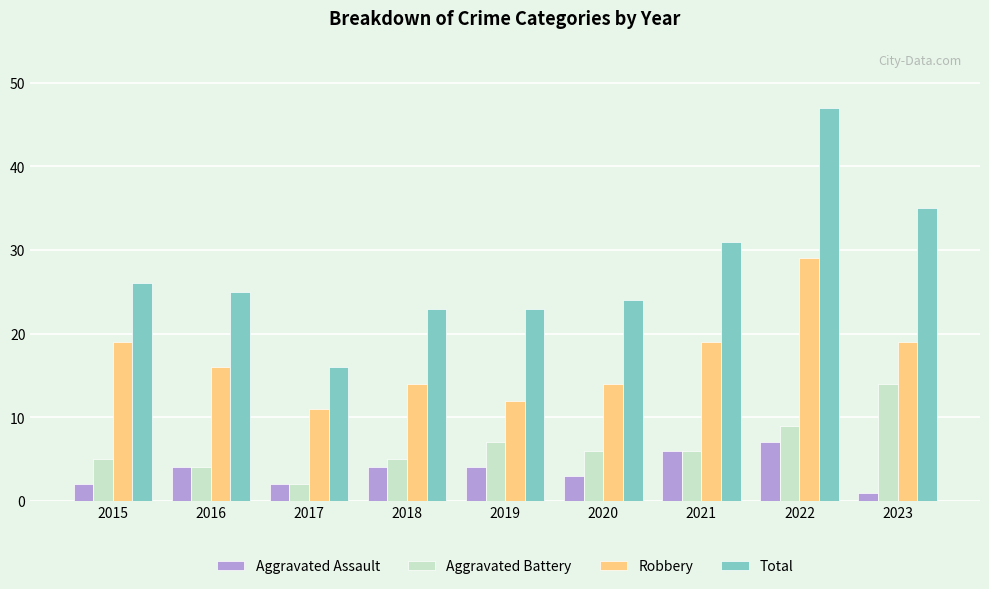

Rank the series by their maximum value, from lowest to highest.

Aggravated Assault, Aggravated Battery, Robbery, Total